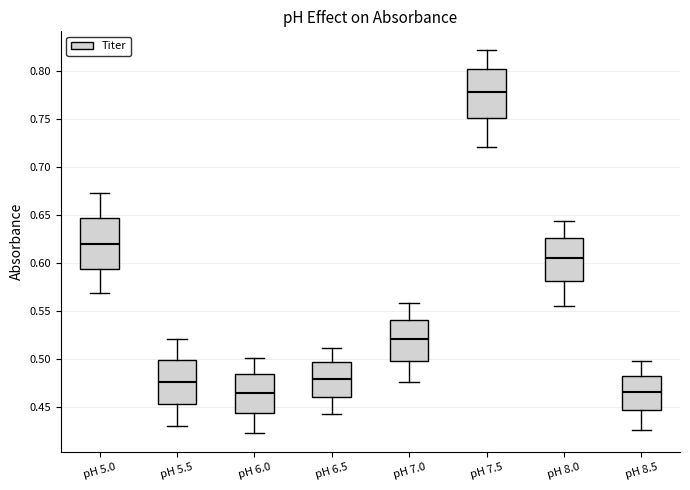

Which box has the highest median line?

pH 7.5